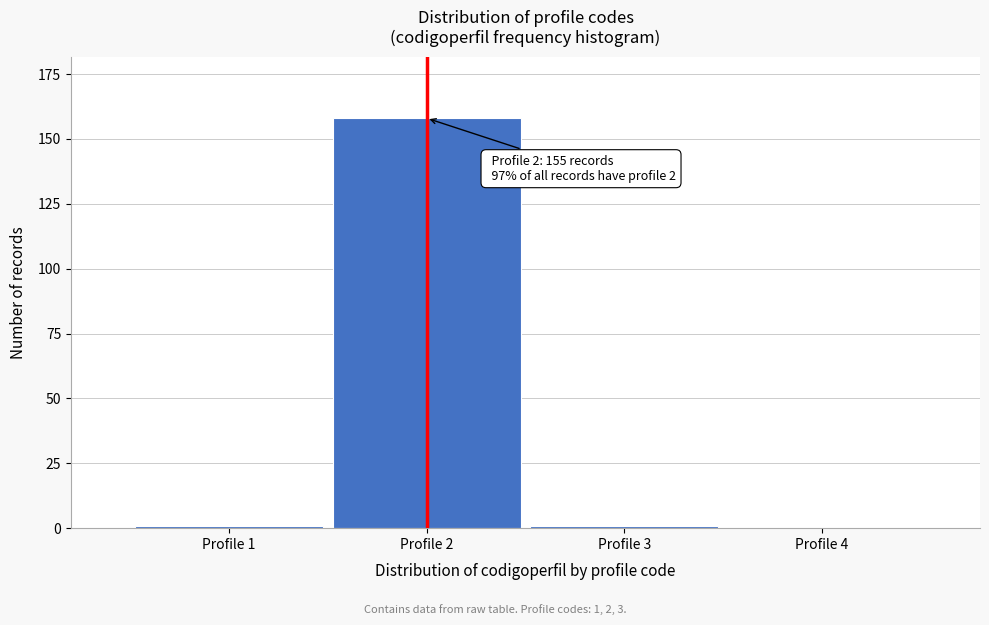

Reading left to right, list all the values displayed in this chart.

Profile 1=1	Profile 2=158	Profile 3=1	Profile 4=0